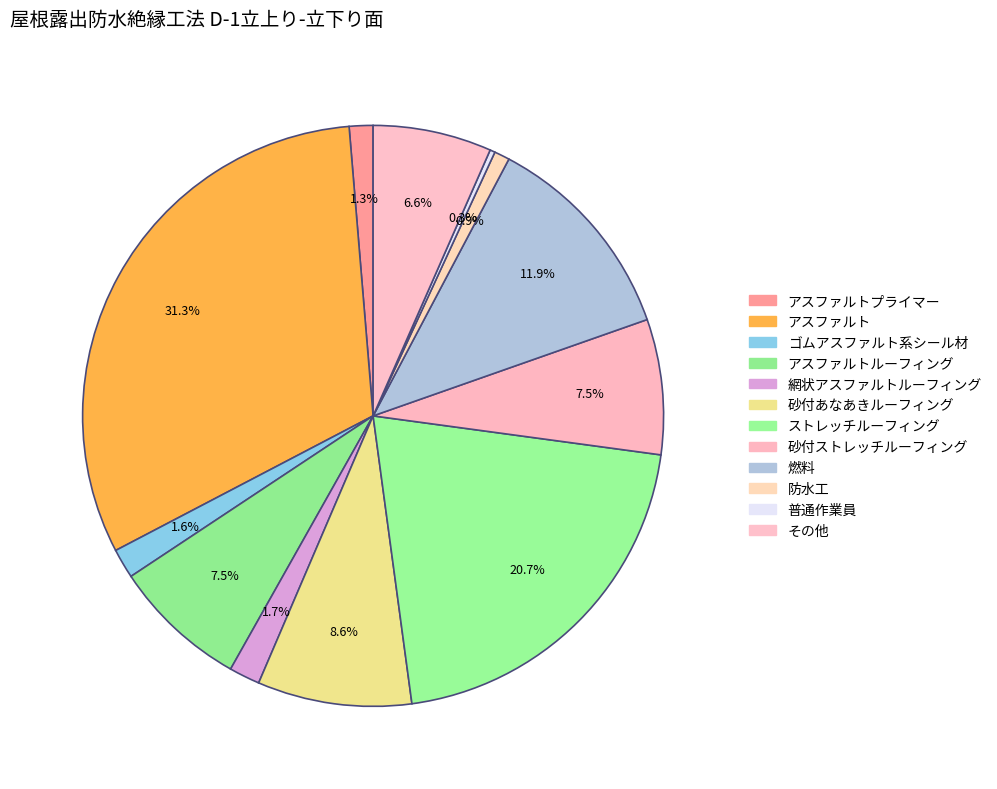

How many segments does this pie chart have?

12